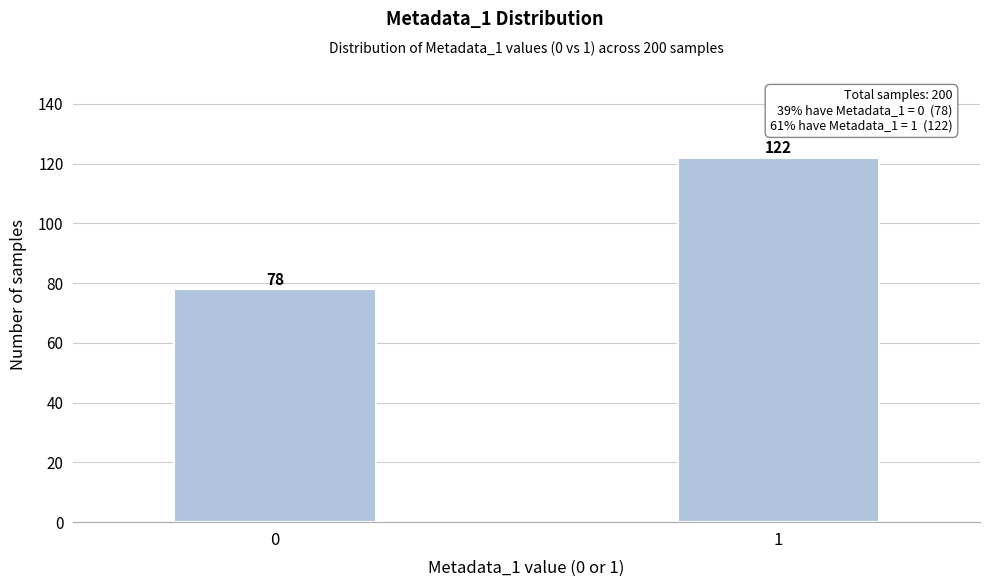

Reading left to right, what are all the values shown in this chart?

0=78	1=122